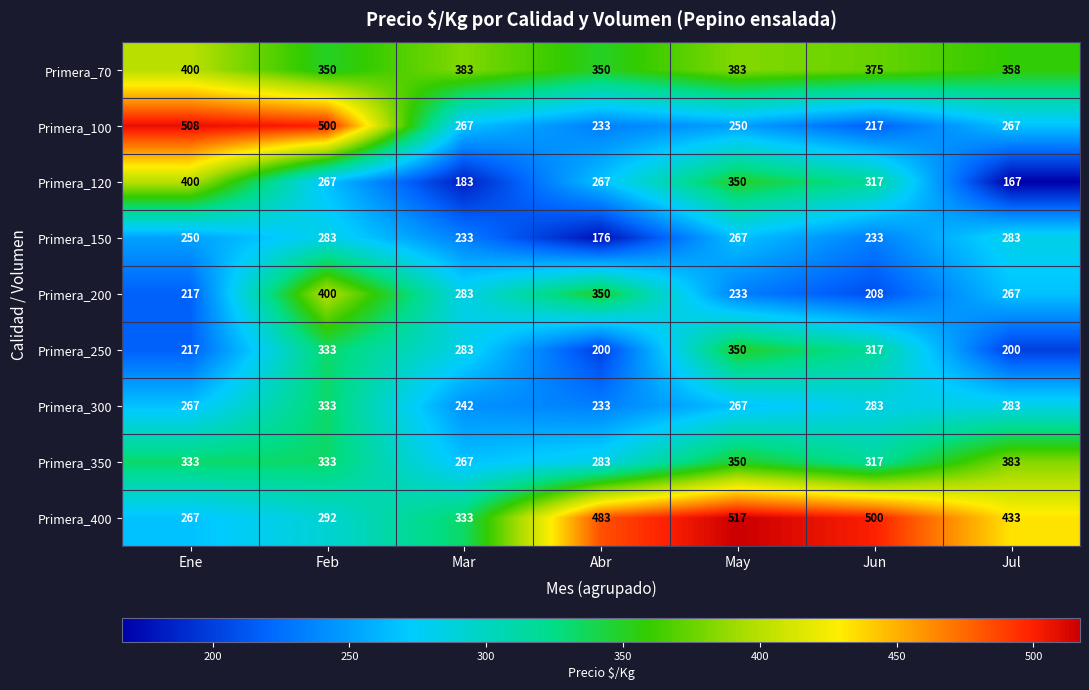

Which series has the widest spread of values?

Primera_100